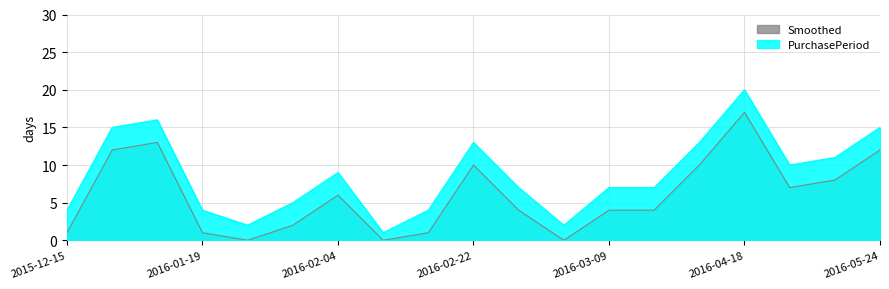

How many lines are shown in the chart?

2